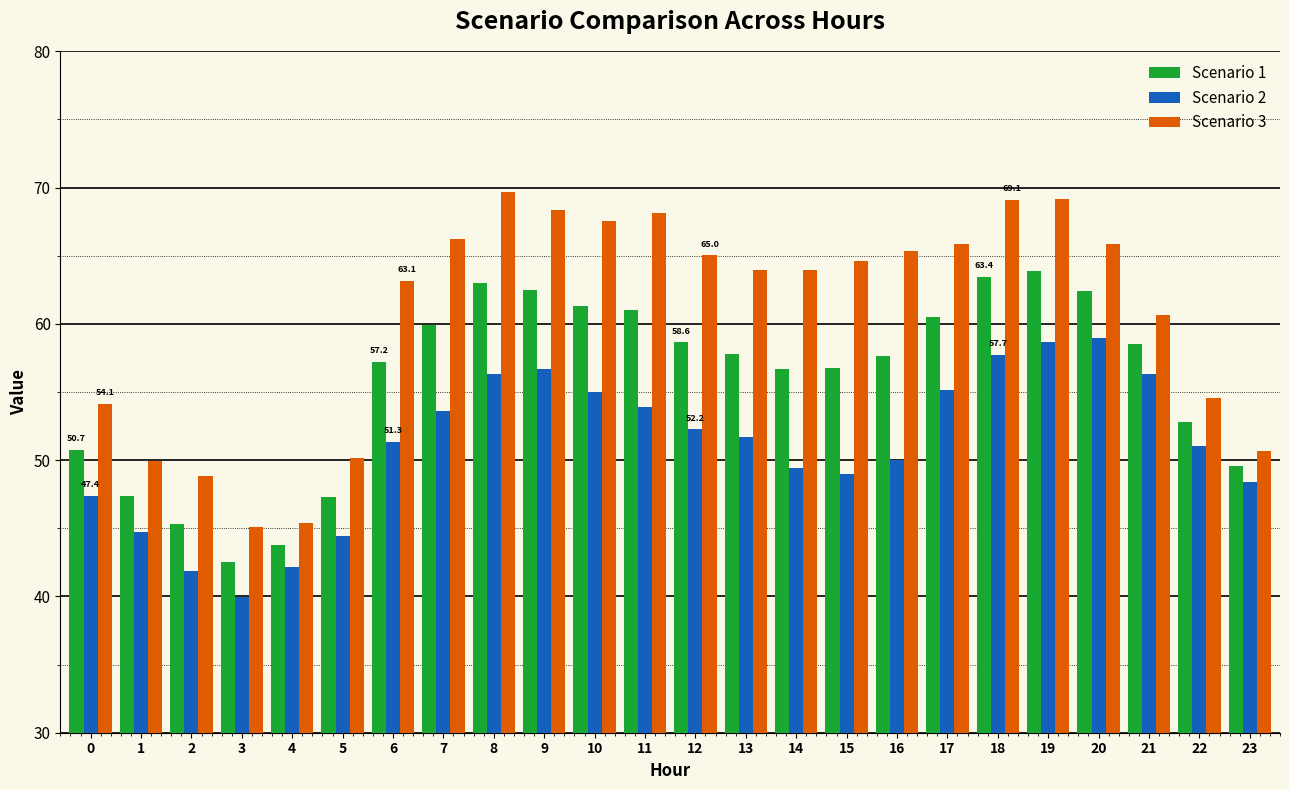

What is the approximate value of Scenario 3 at 19?

69.2